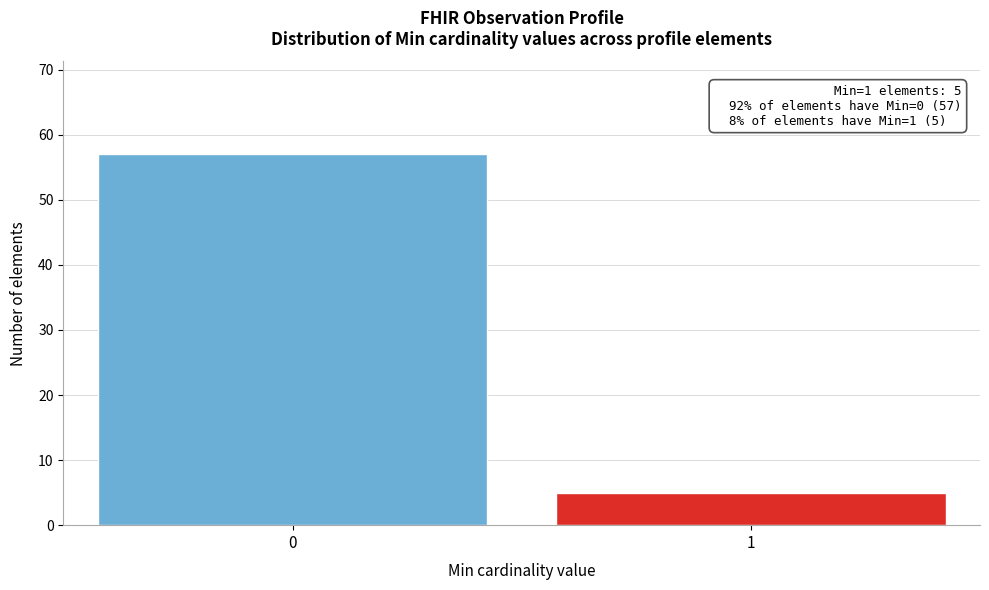

Reading left to right, what are all the values shown in this chart?

0=57	1=5